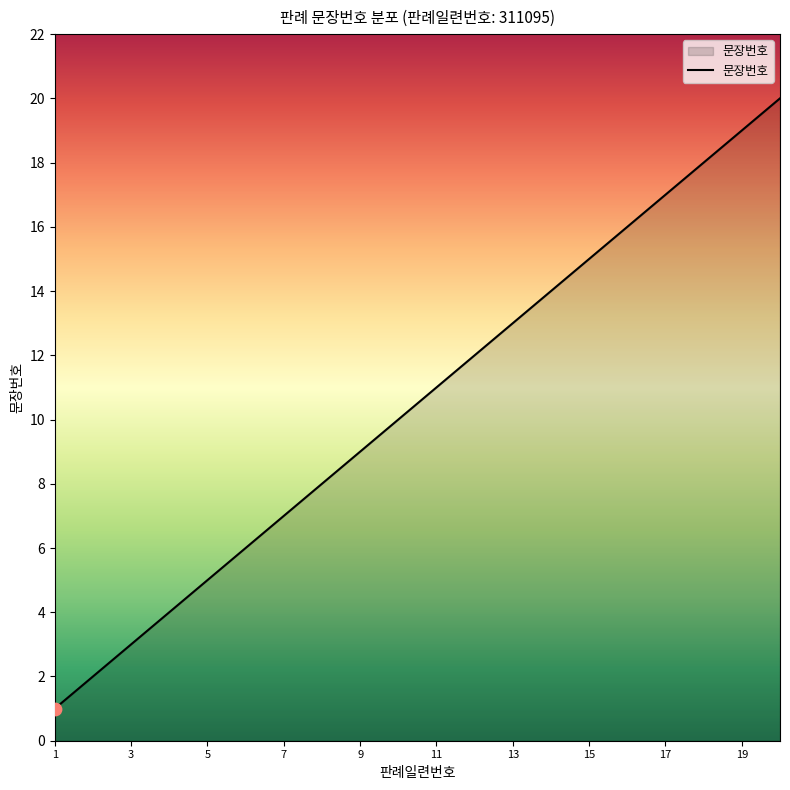

What is the difference between the maximum and minimum values?

19